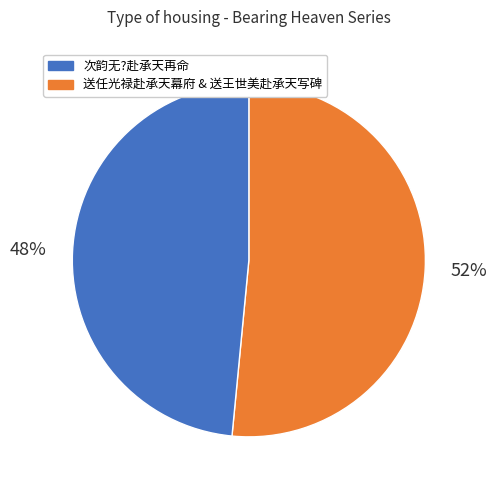

To the nearest percent, what is the average slice percentage?

50%